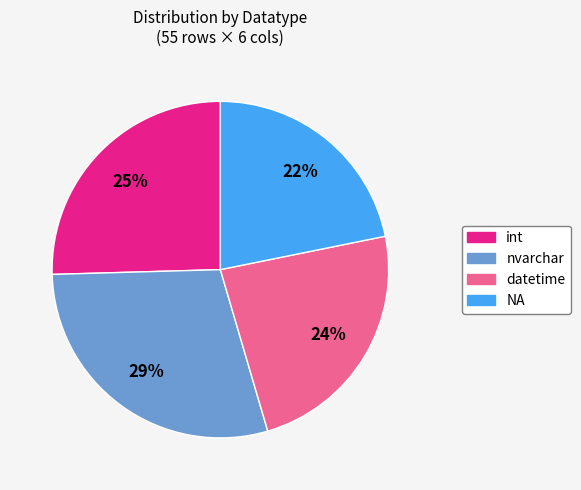

To the nearest percent, what is the average slice percentage?

25%